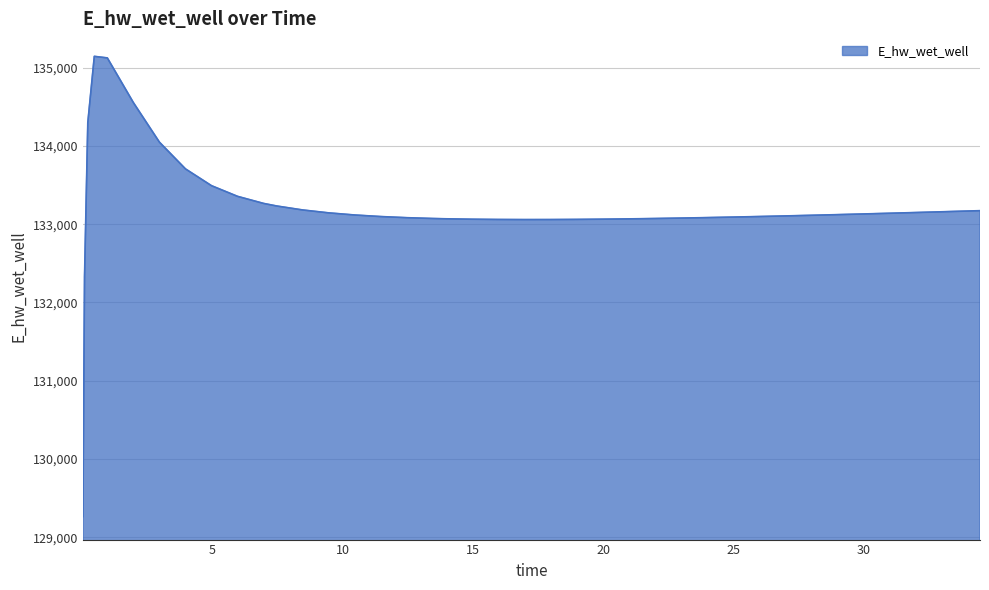

What is the maximum value shown in the chart?

135146.0